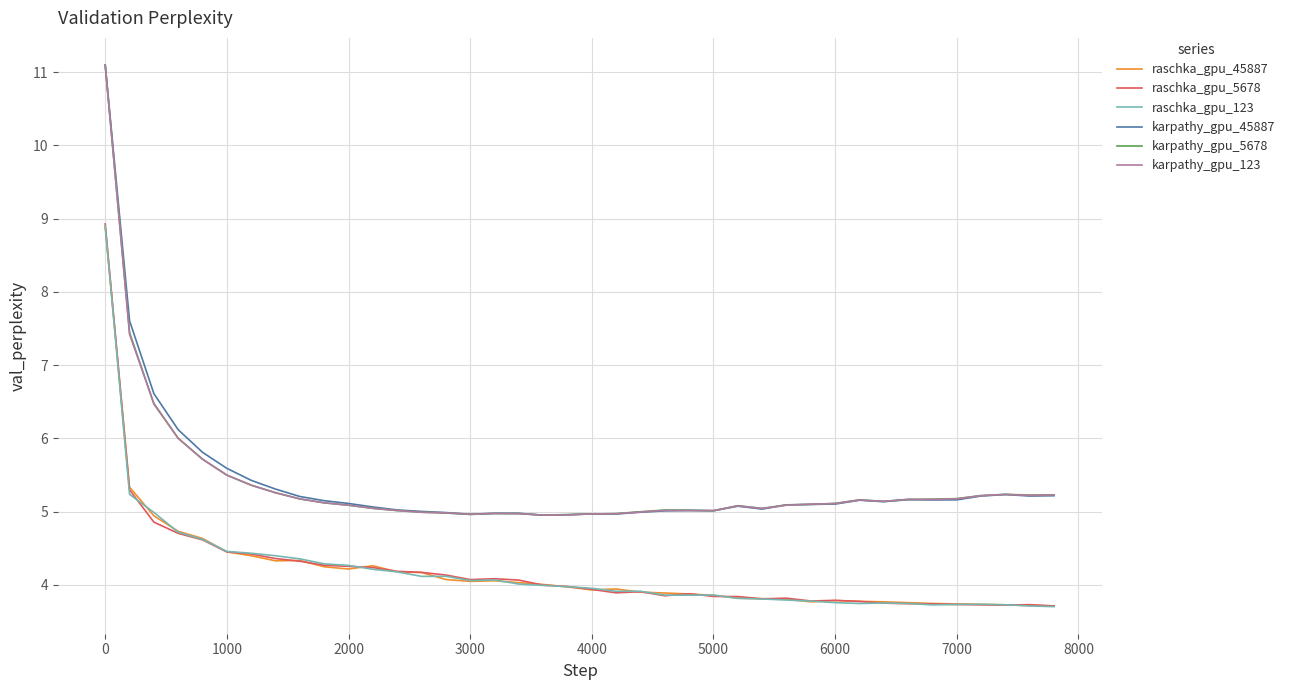

What is the lowest value of the karpathy_gpu_5678 series?

5.0